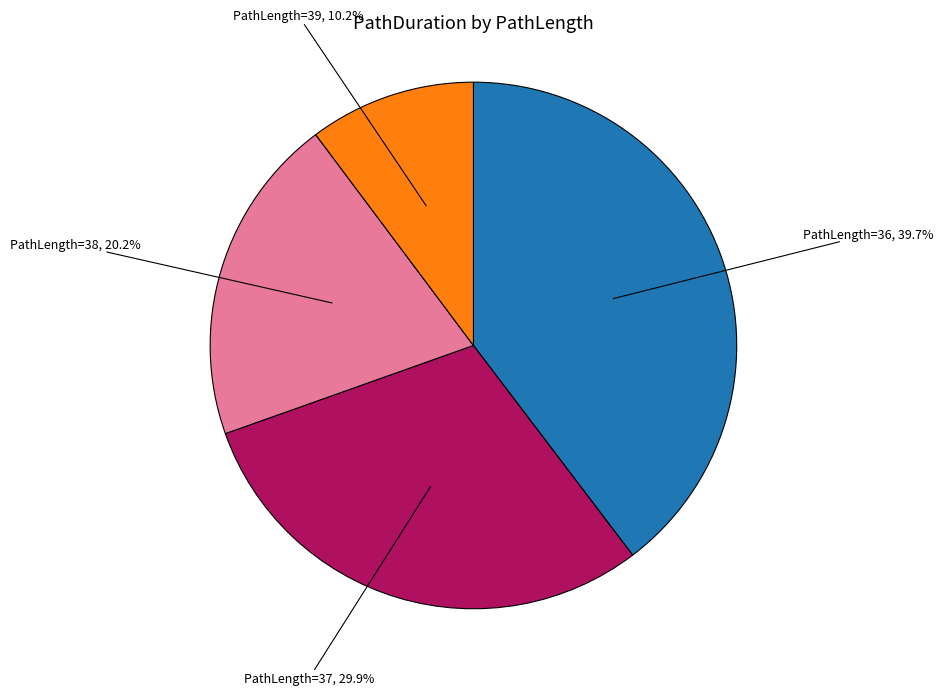

Is there any slice that represents more than half of the pie?

No